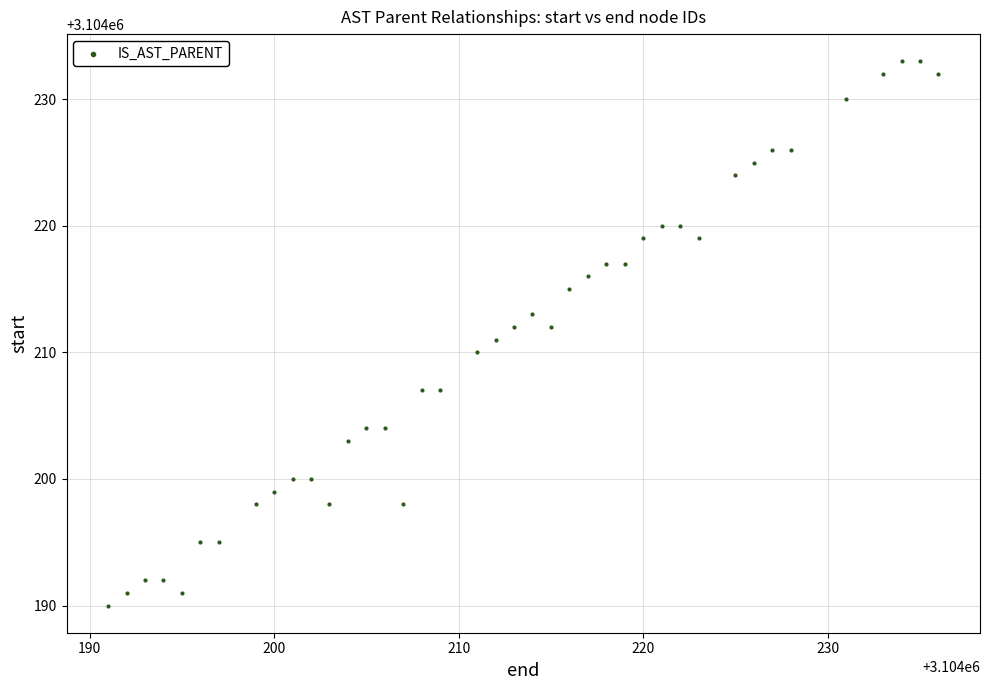

What is the range of X values (max minus min)?

45